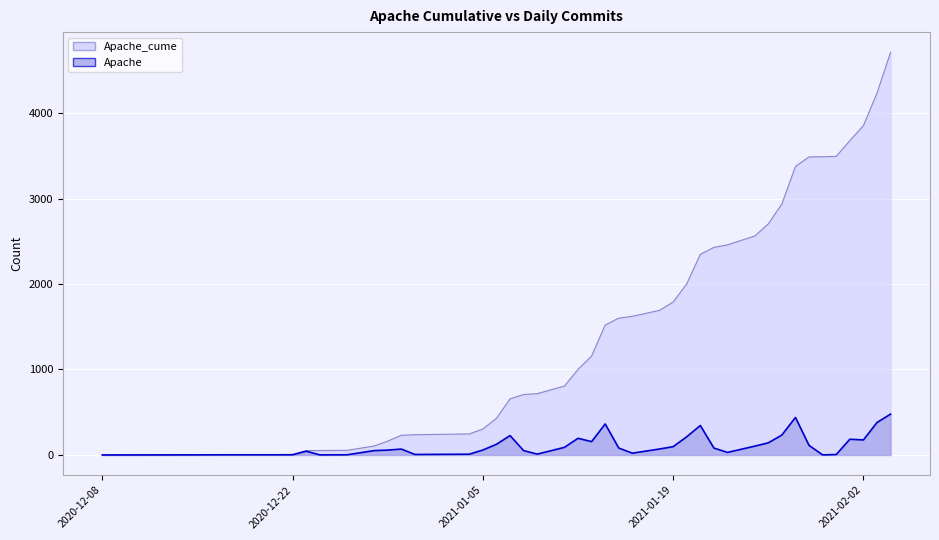

The Apache_cume series shows 2347 at 2021-01-21. True or false?

True